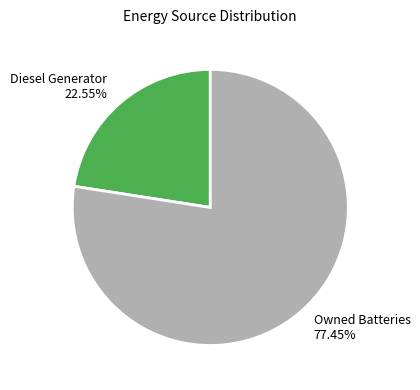

Approximately how many times larger is the value at Owned Batteries compared to Diesel Generator?

3.4